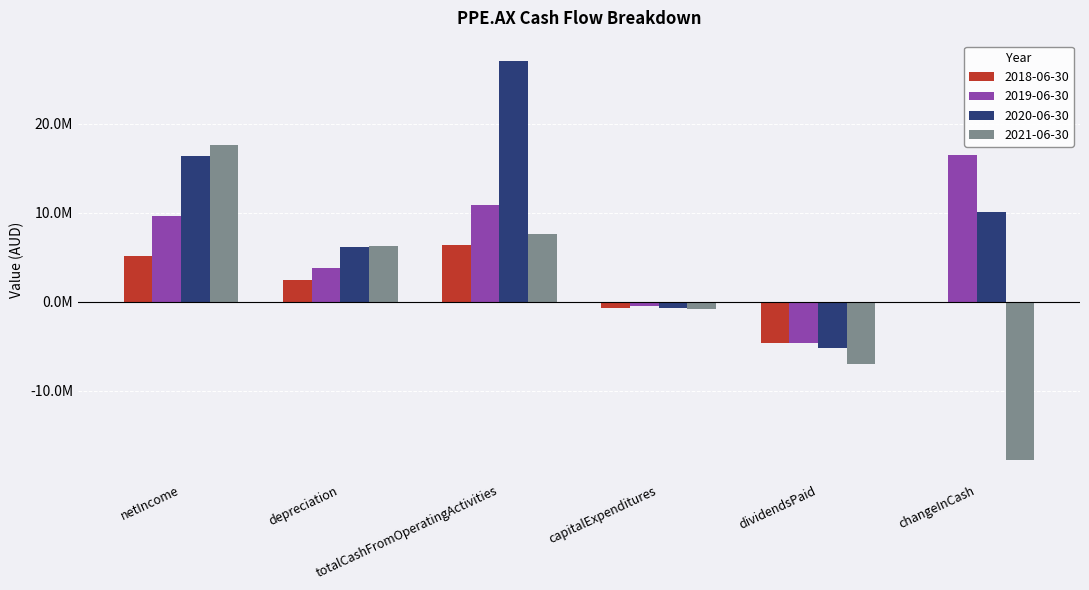

At which label does 2018-06-30 first exceed 2418657?

netIncome